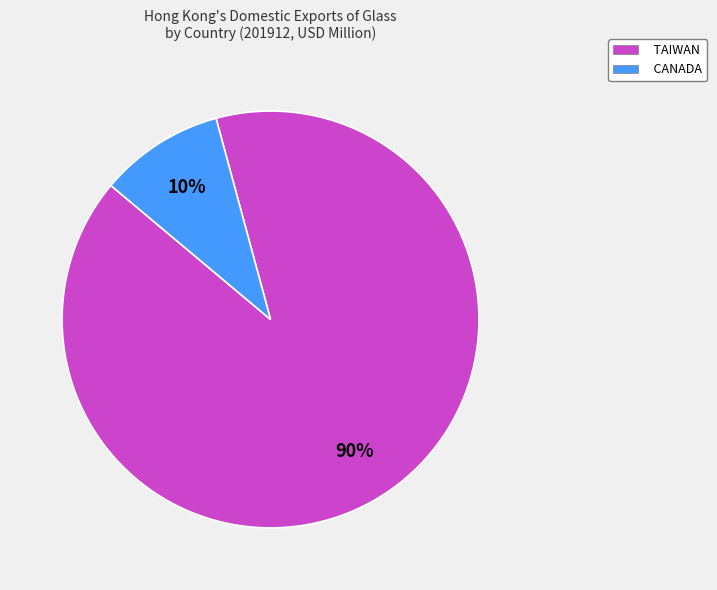

The TAIWAN slice represents 99% of the pie. True or false?

False